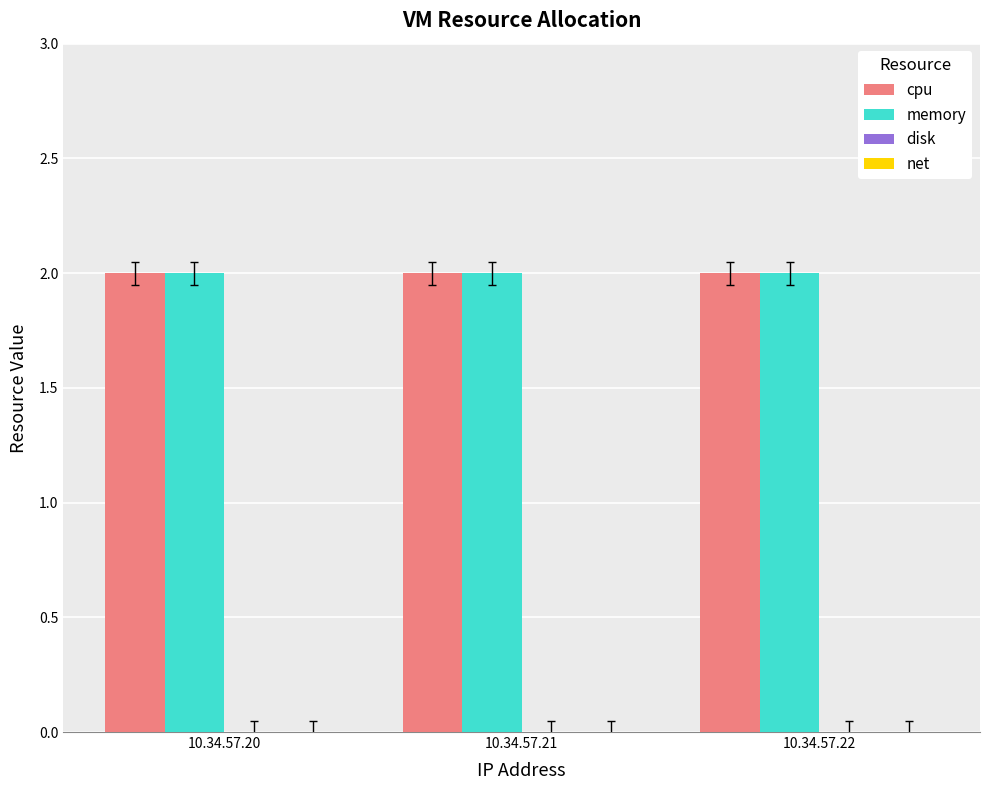

Which has a higher value, 10.34.57.22 or 10.34.57.20?

10.34.57.22